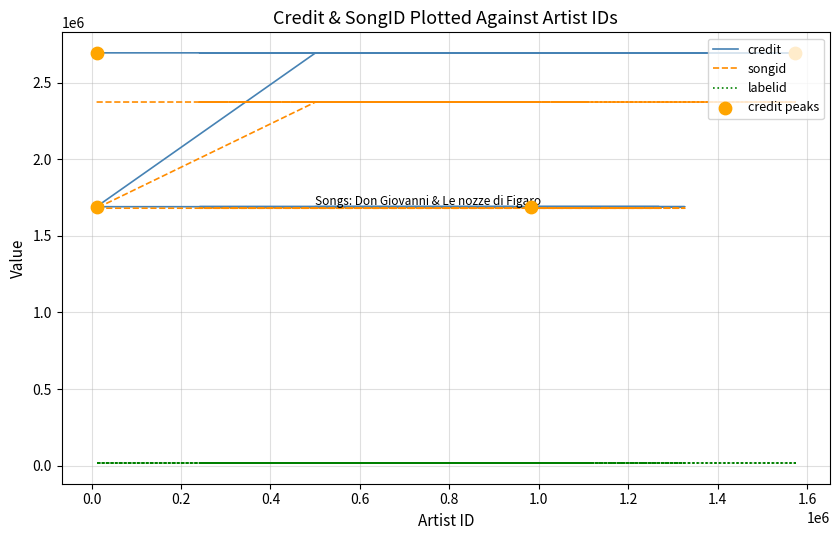

Which series has the widest spread of Y values?

credit